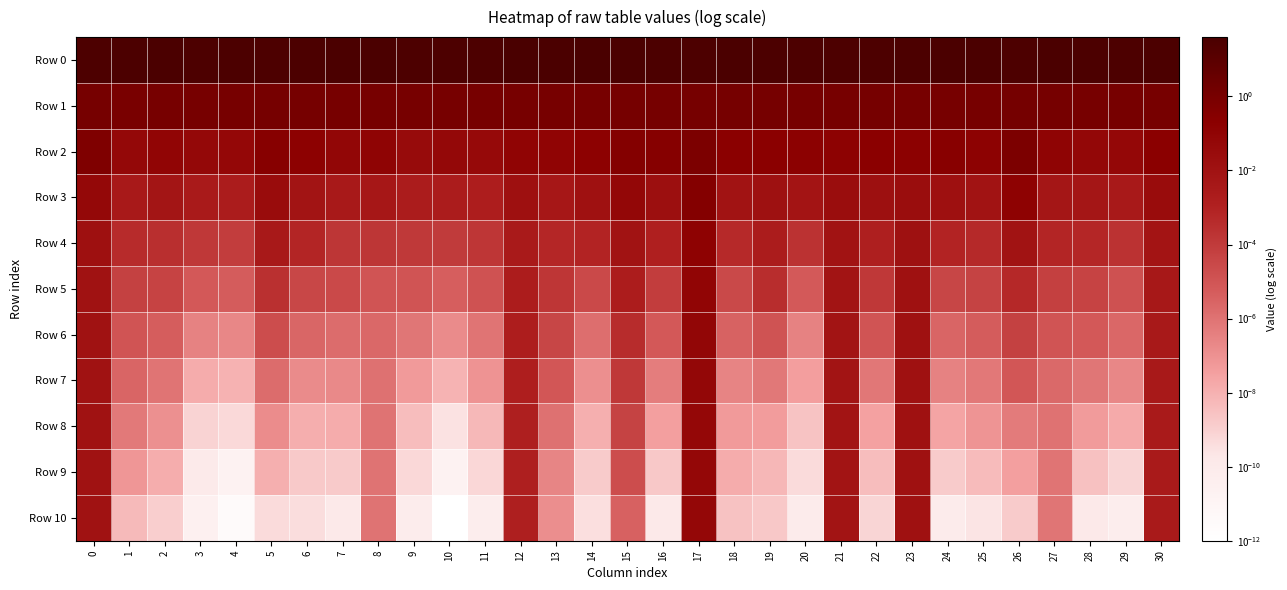

Which label corresponds to the smallest value in the chart?

10